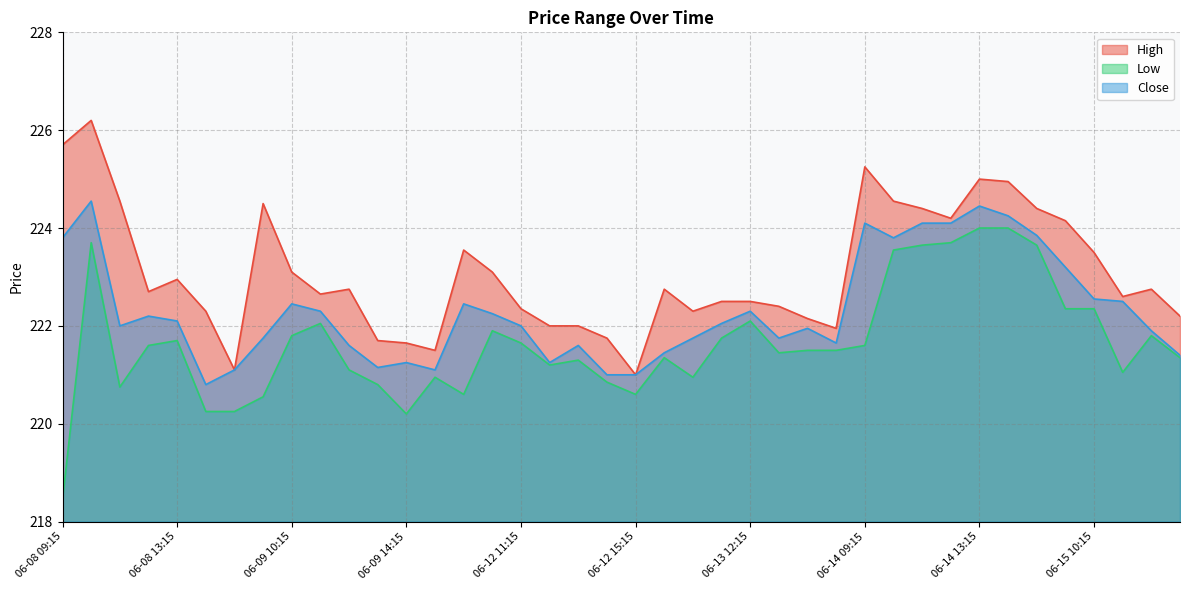

How many categories are shown in the chart?

40